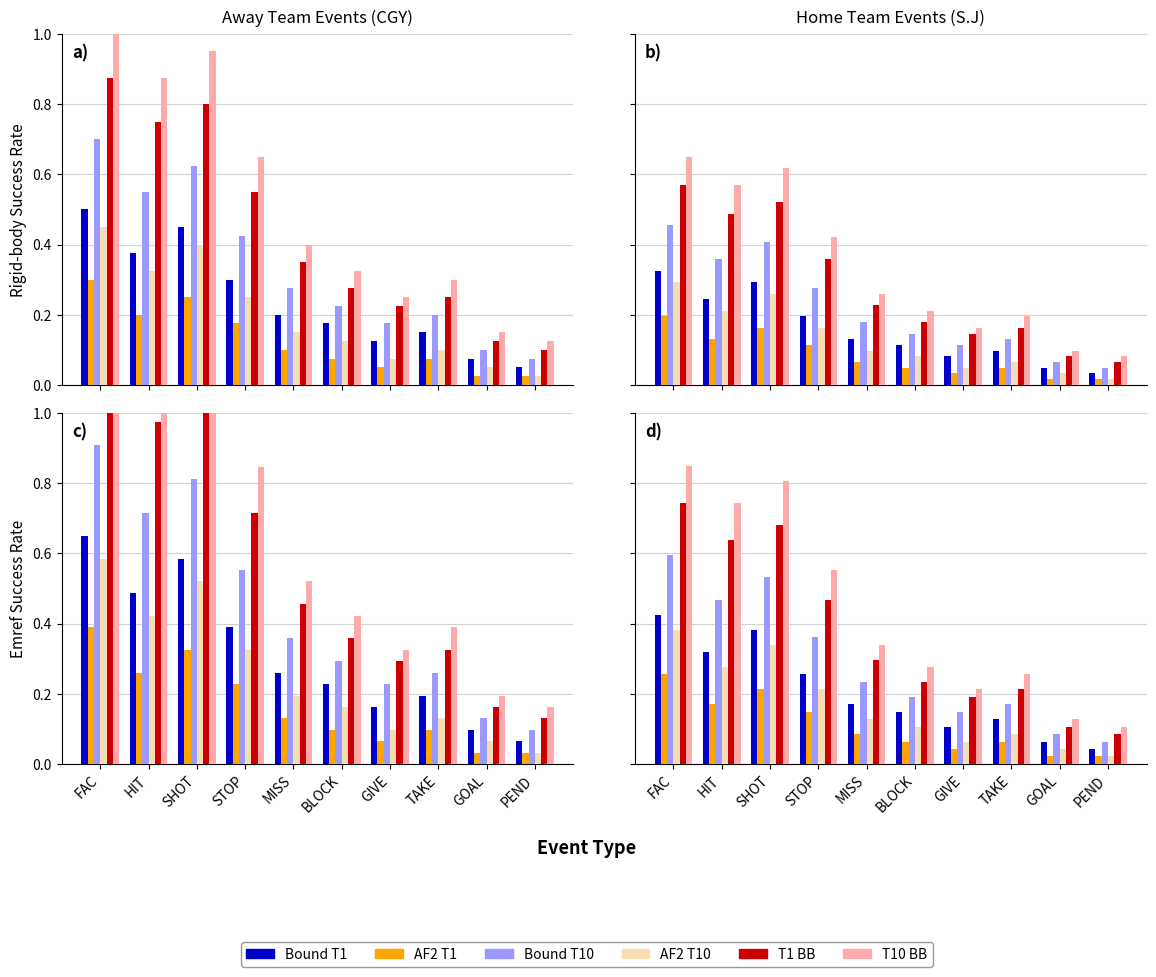

What is the total value across all series at HIT?

2.6